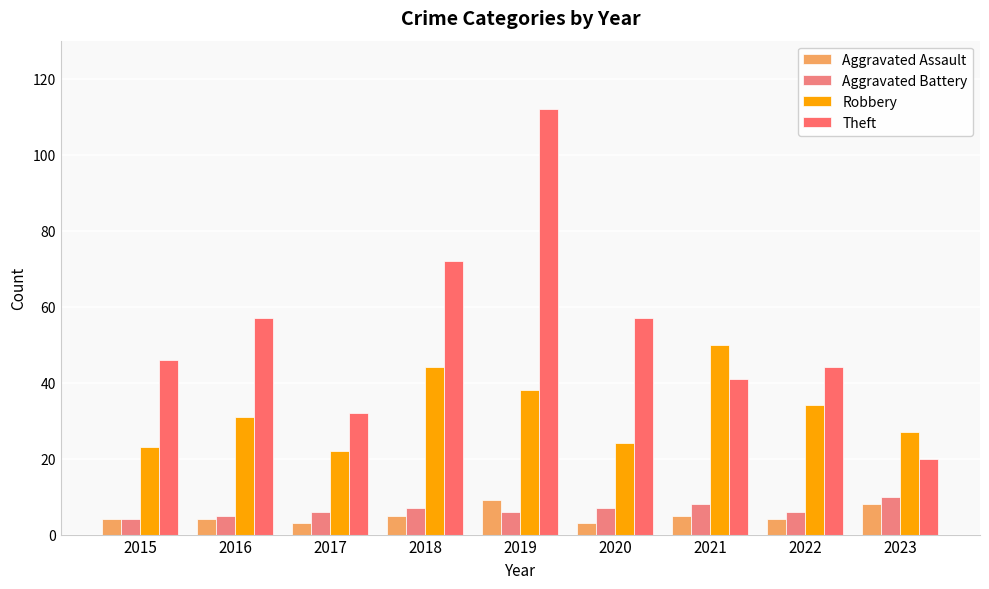

How many series are shown in this chart?

4